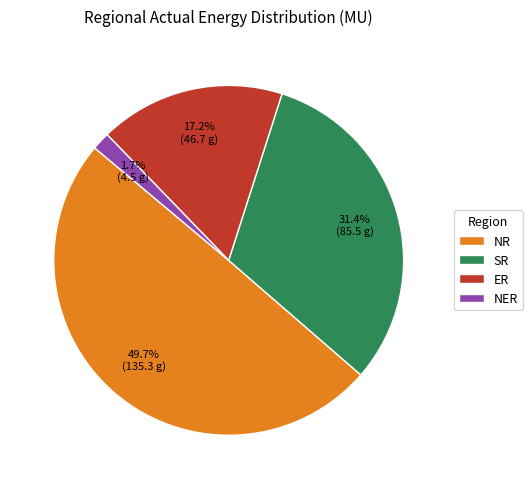

Between NER and NR, which is larger?

NR